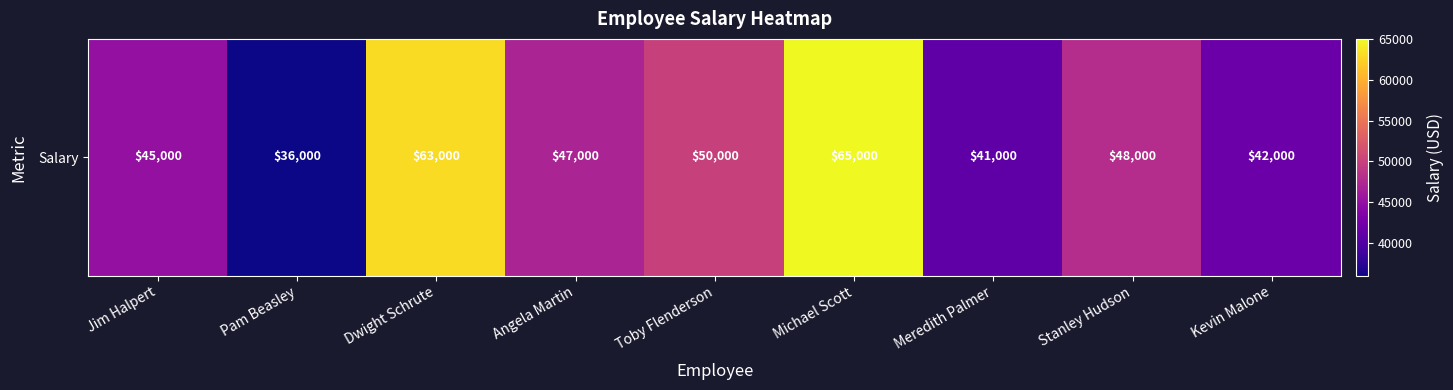

List the labels in order of value, largest first.

Michael Scott, Dwight Schrute, Toby Flenderson, Stanley Hudson, Angela Martin, Jim Halpert, Kevin Malone, Meredith Palmer, Pam Beasley